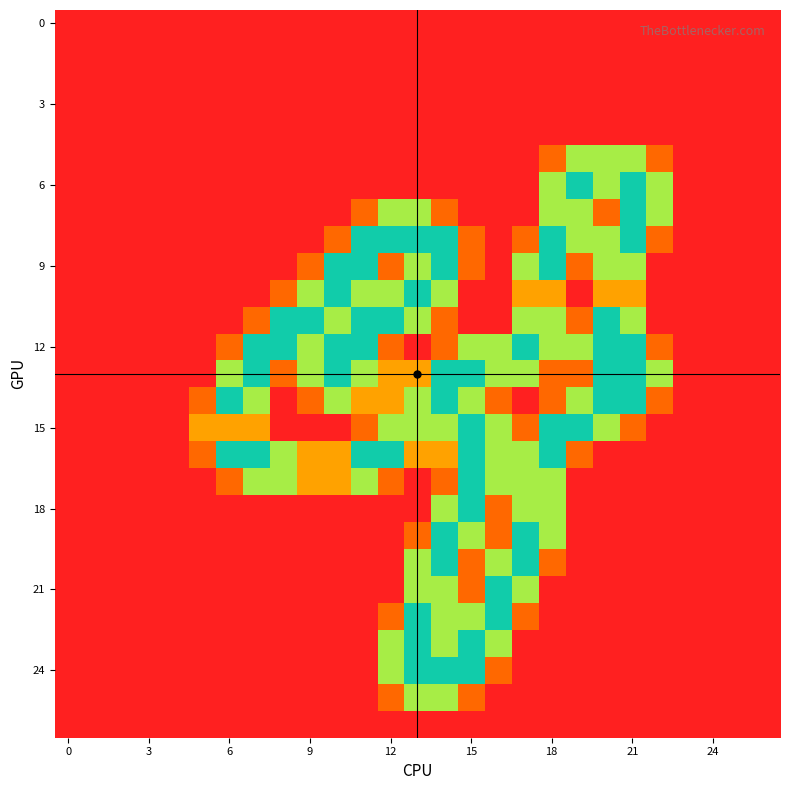

How many series are shown in this chart?

27